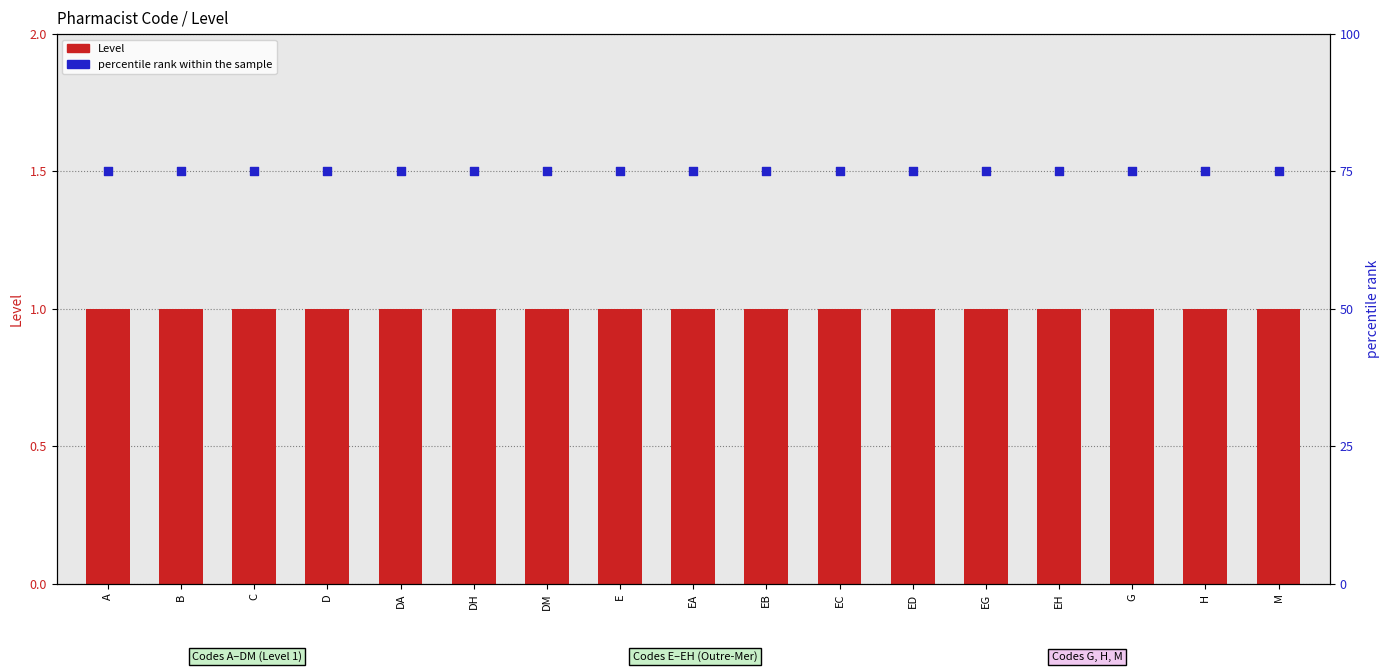

Which series contains the highest Y value?

percentile rank within the sample